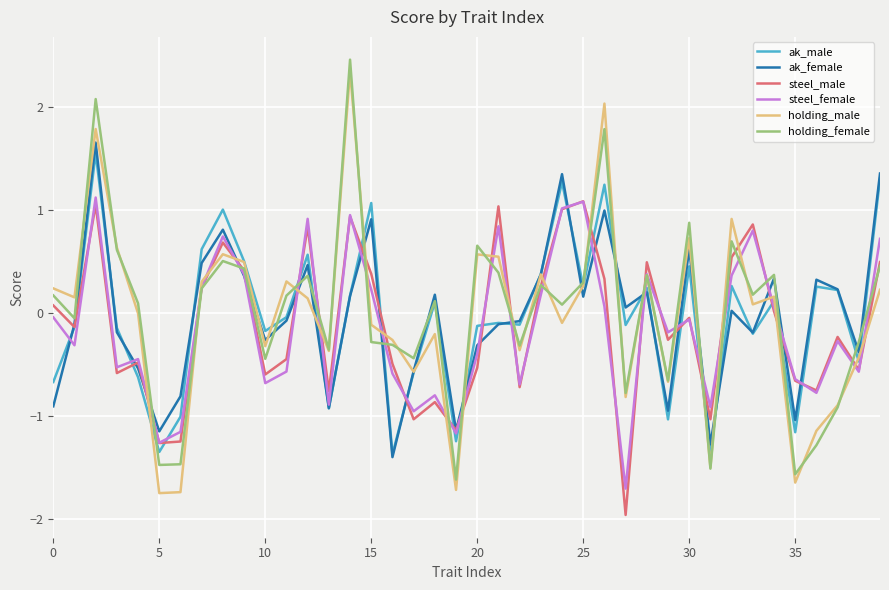

What is the maximum value for steel_male?

1.1